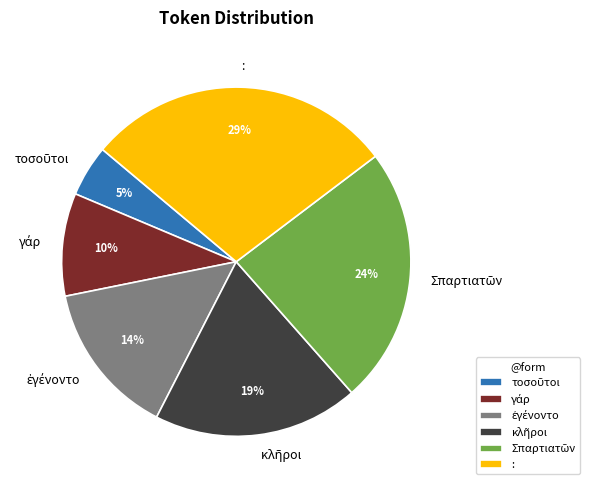

Is there any slice that represents more than half of the pie?

No